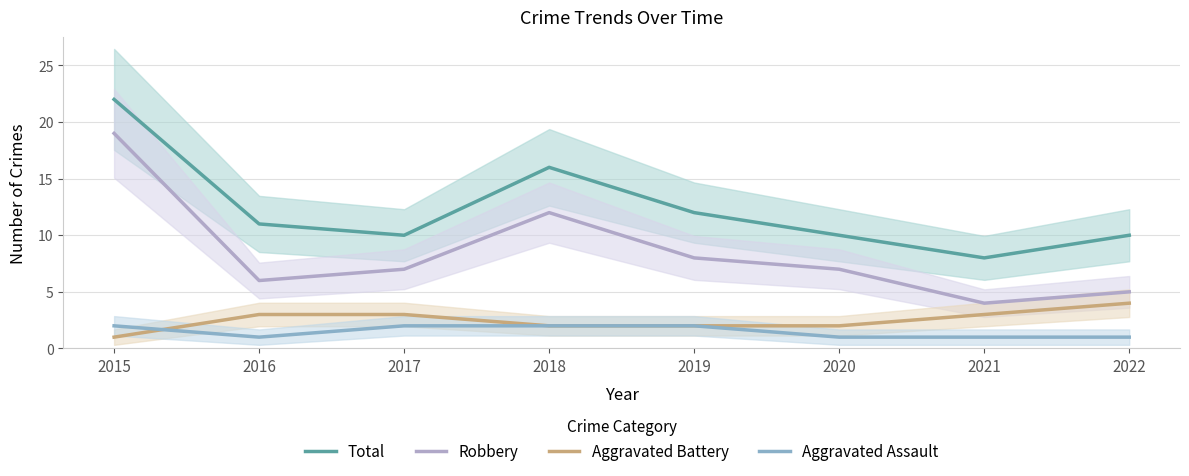

What is the smallest value displayed?

1